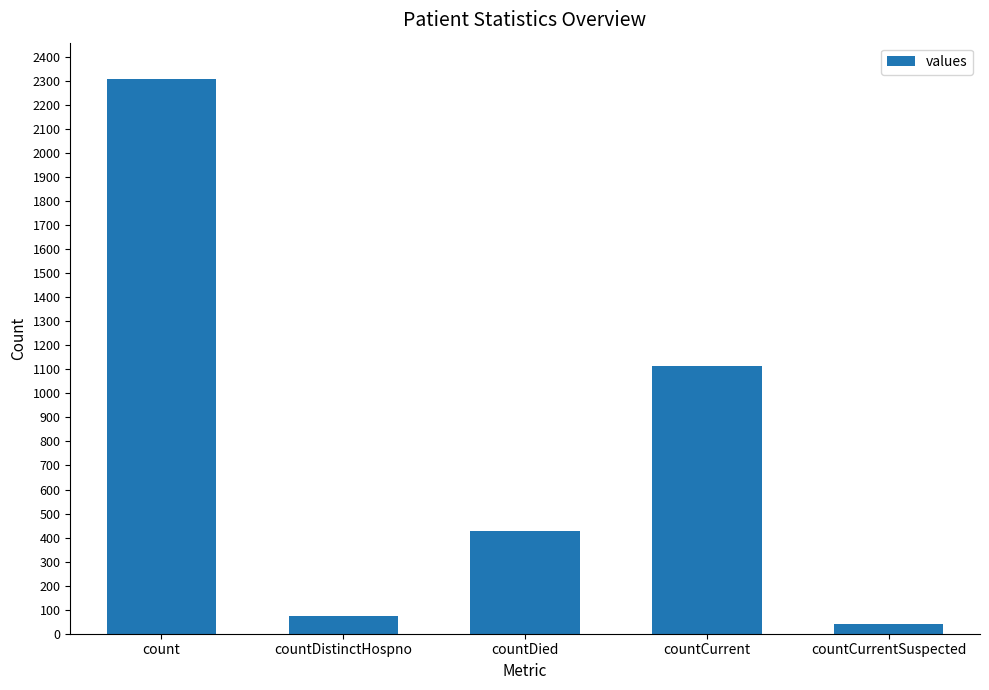

Rank the categories by value from lowest to highest.

countCurrentSuspected, countDistinctHospno, countDied, countCurrent, count